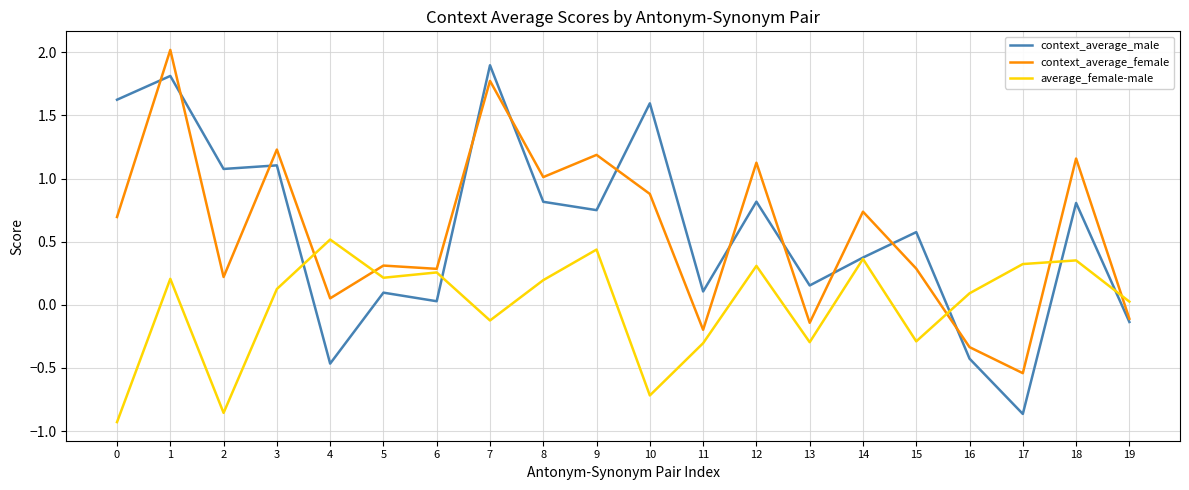

True or false: average_female-male and context_average_male intersect in this chart.

True